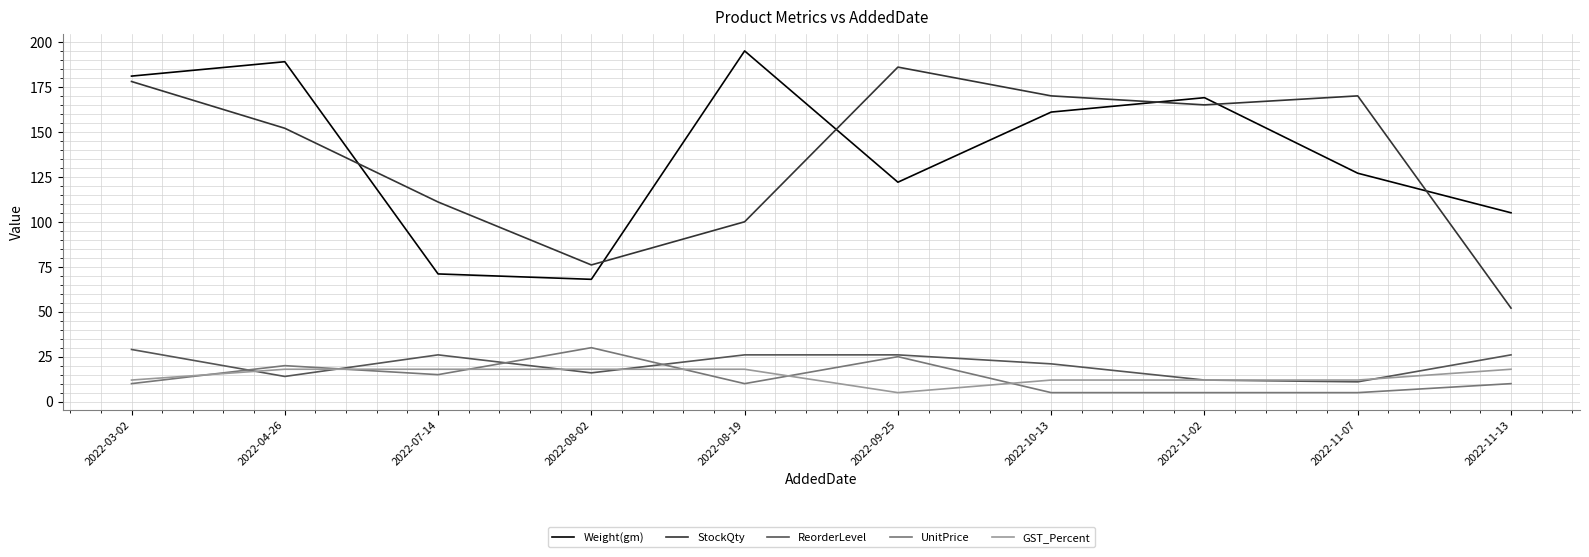

What position from the right is 2022-10-13?

4